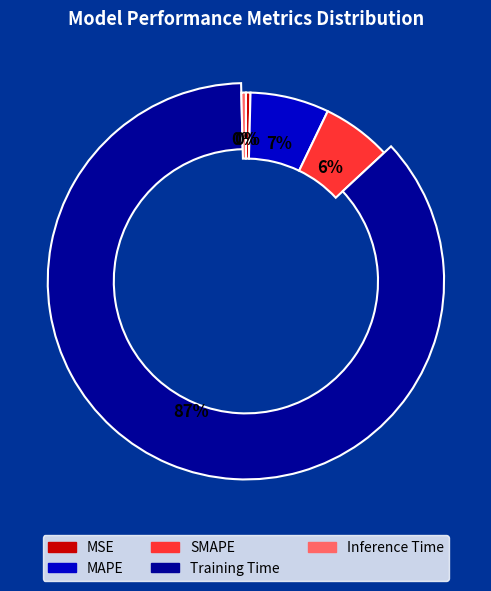

The Training Time slice represents 93% of the pie. True or false?

False